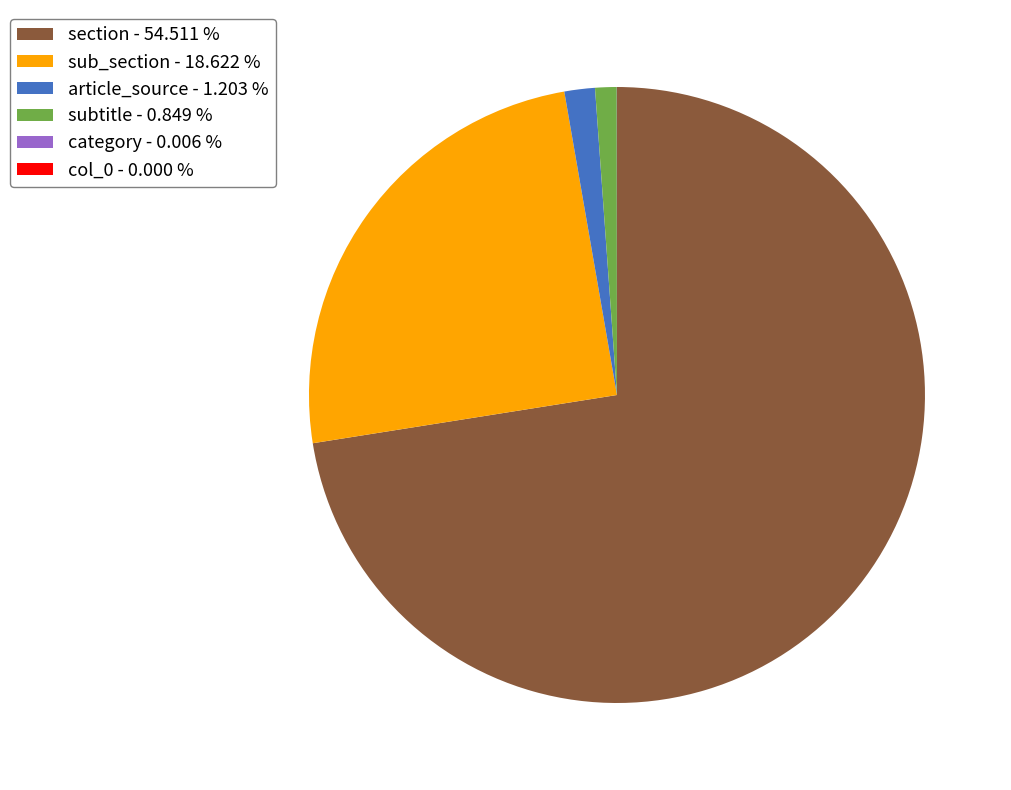

Is section - 54.511 % the majority of the pie?

Yes